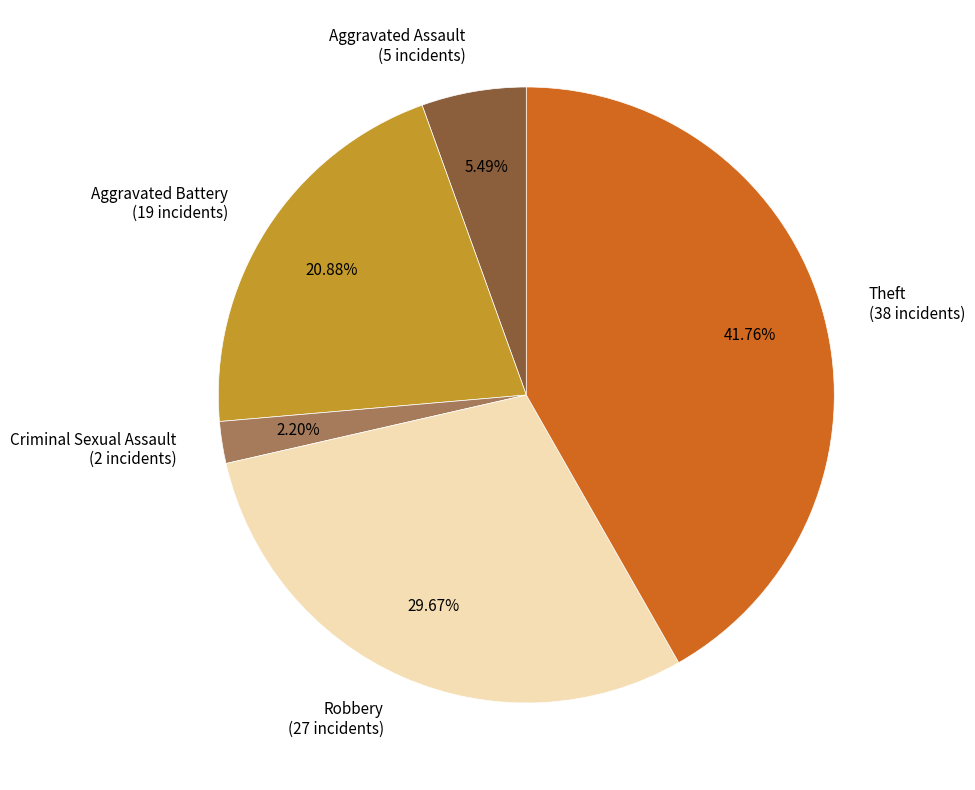

Between Aggravated Assault and Robbery, which is larger?

Robbery